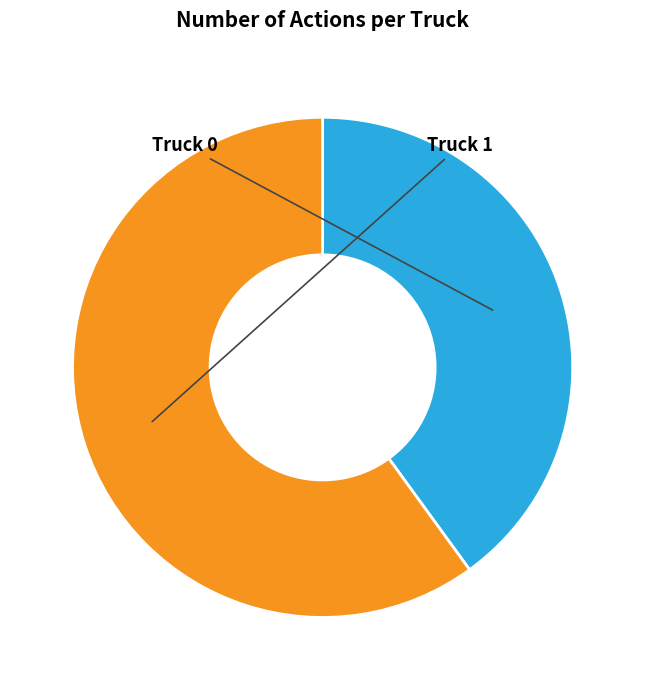

To the nearest percent, what percentage of the pie is Truck 0?

40%